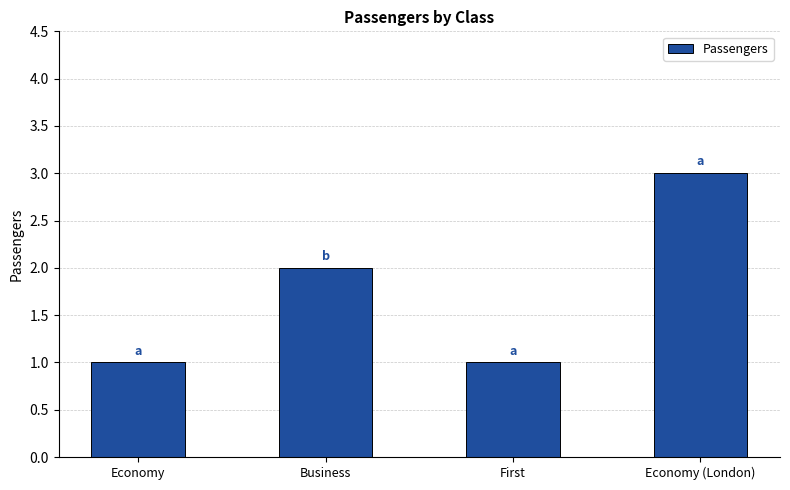

What is the label of the 3rd bar from the right?

Business